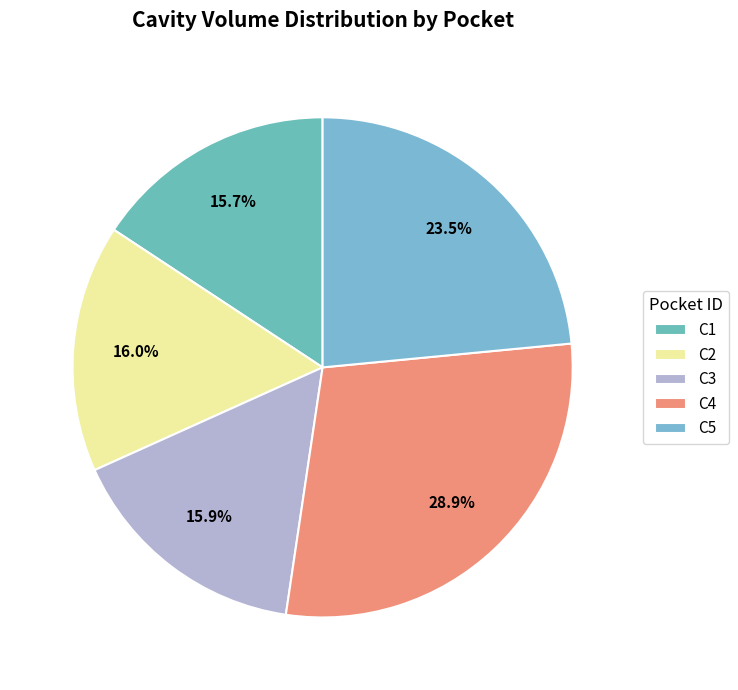

What is the ratio of the value at C5 to the value at C4?

0.8